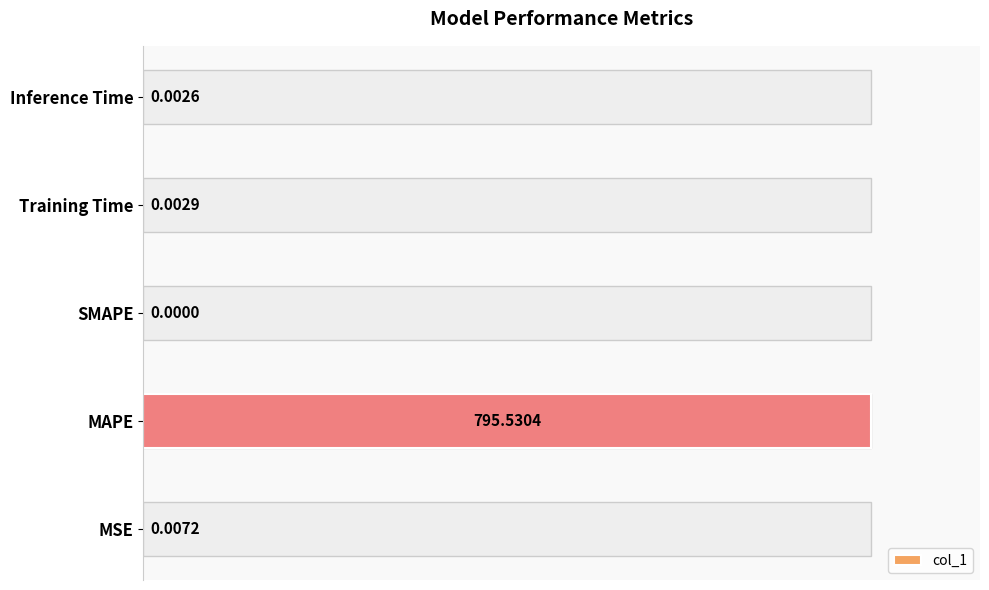

What is the average value?

0.2